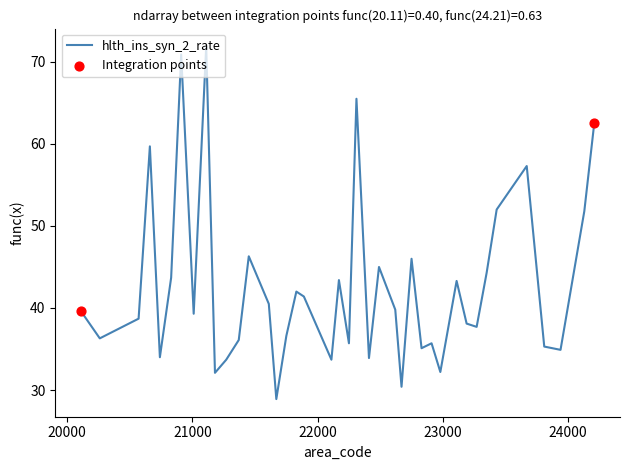

What is the maximum value shown in the chart?

71.9